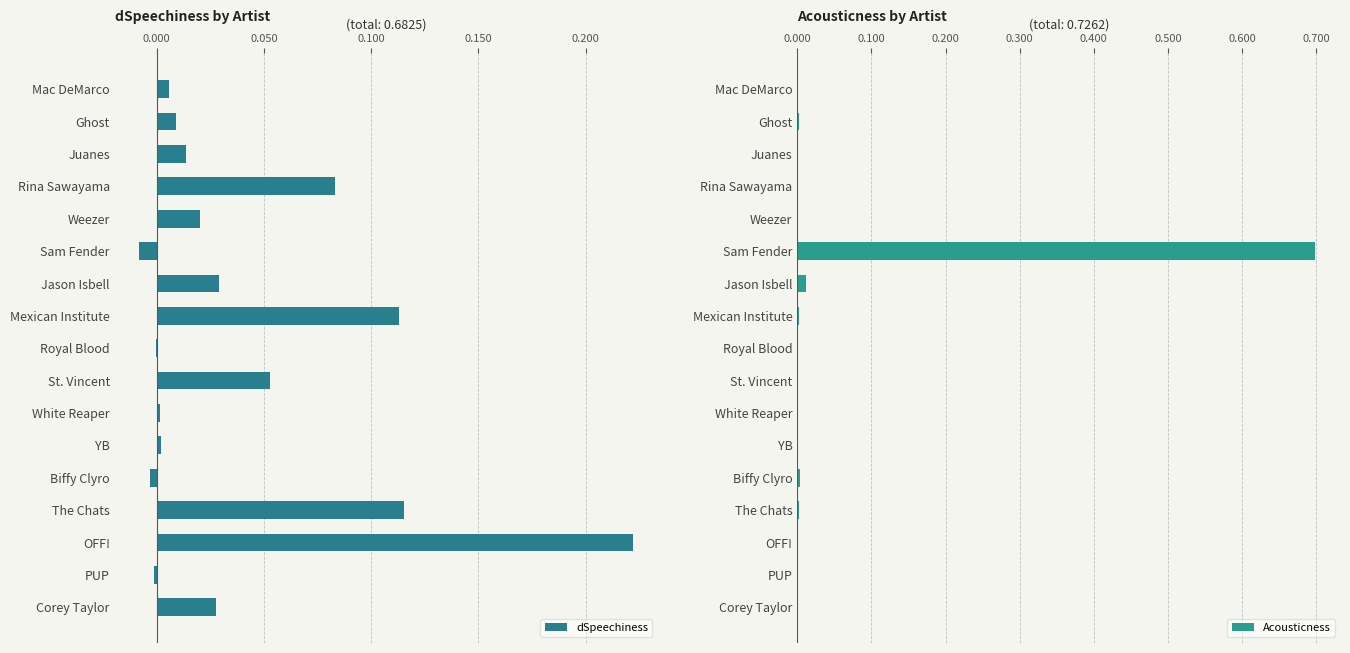

The dSpeechiness series shows 0.2 at Mexican Institute. True or false?

False